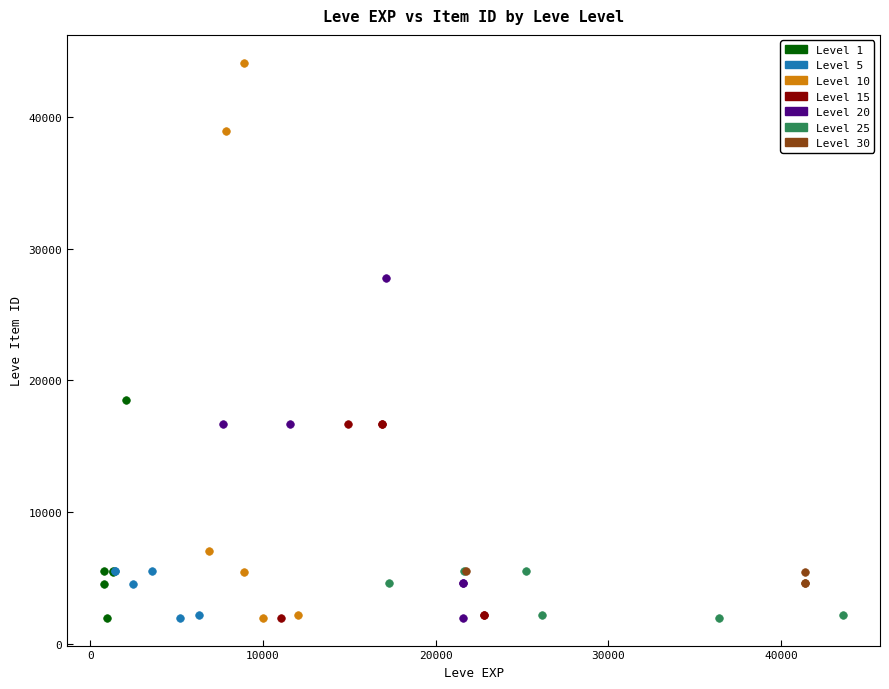

Which series reaches the maximum Y coordinate?

Level 10